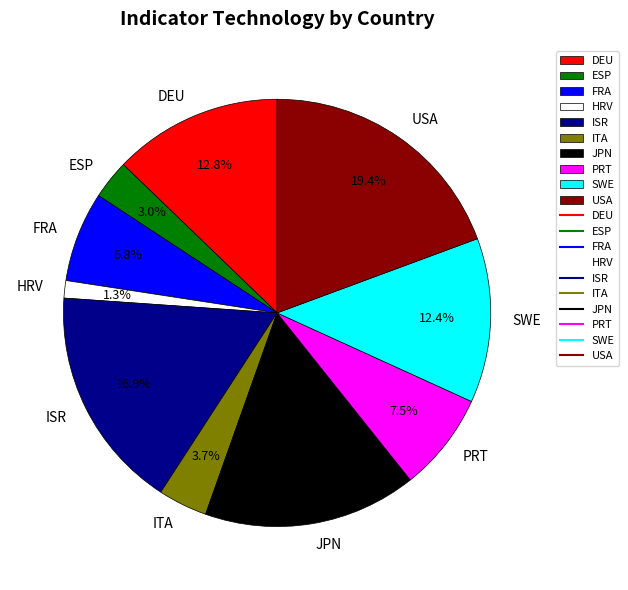

How much of the chart is everything except ITA?

96.3%